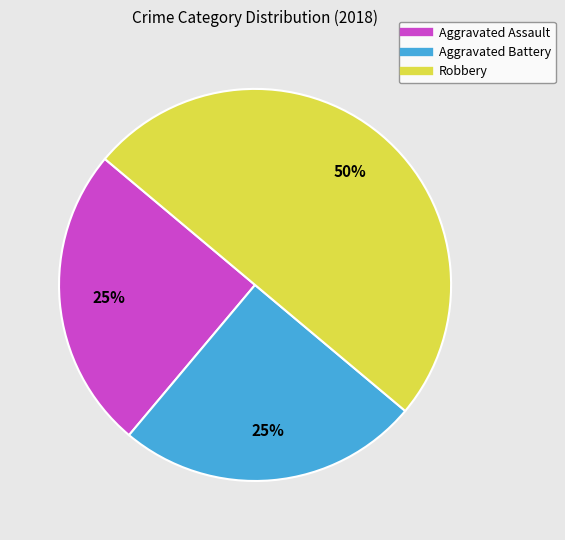

What percentage is the Aggravated Assault slice, to the nearest percent?

25%